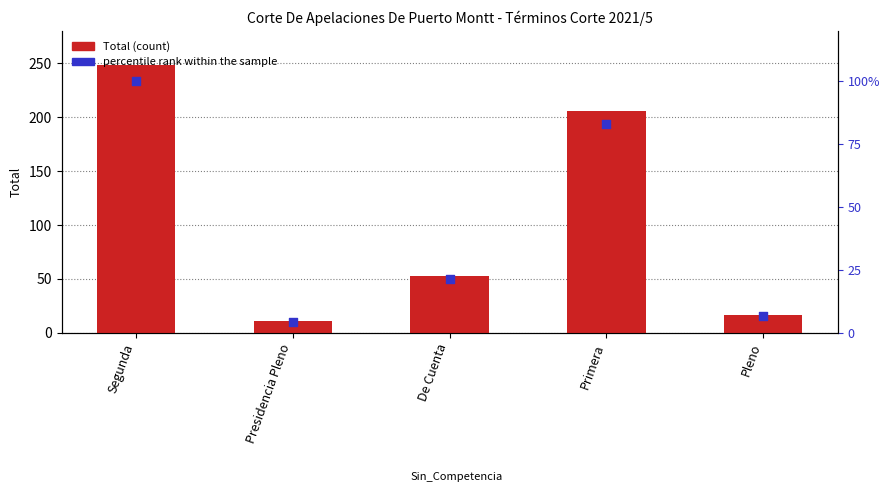

Which series has the largest total across all categories?

Total (count)